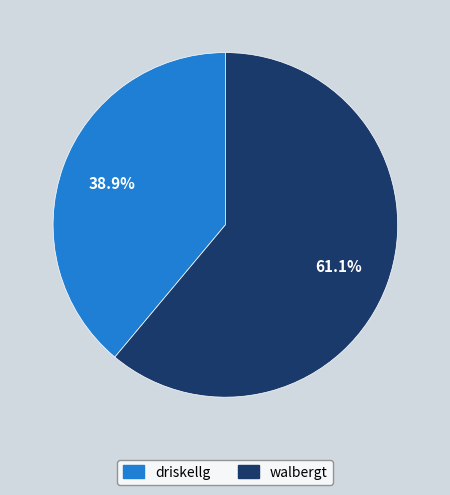

Which category accounts for the majority?

walbergt